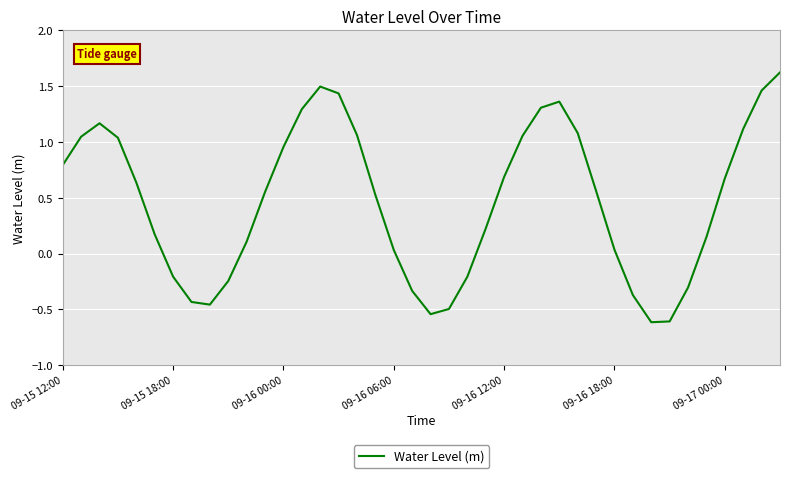

What is the maximum value shown in the chart?

1.6